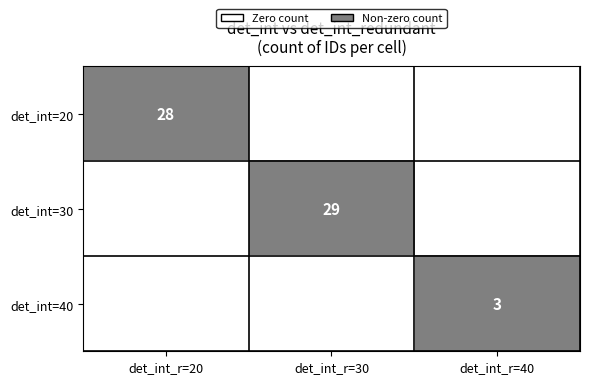

Is the value of det_int=40 at det_int_r=40 greater than the value of det_int=20 at det_int_r=20?

No